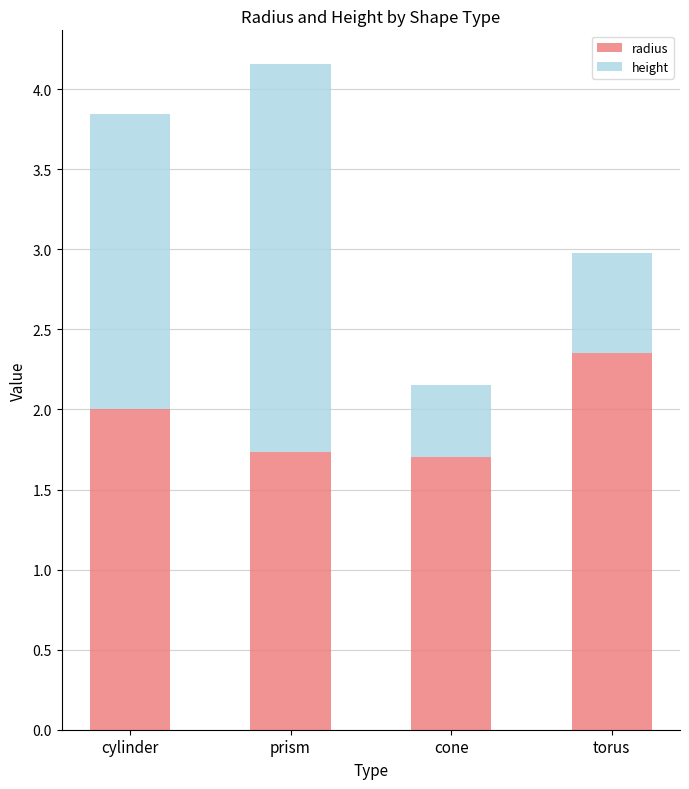

What is the sum of all radius values?

7.8